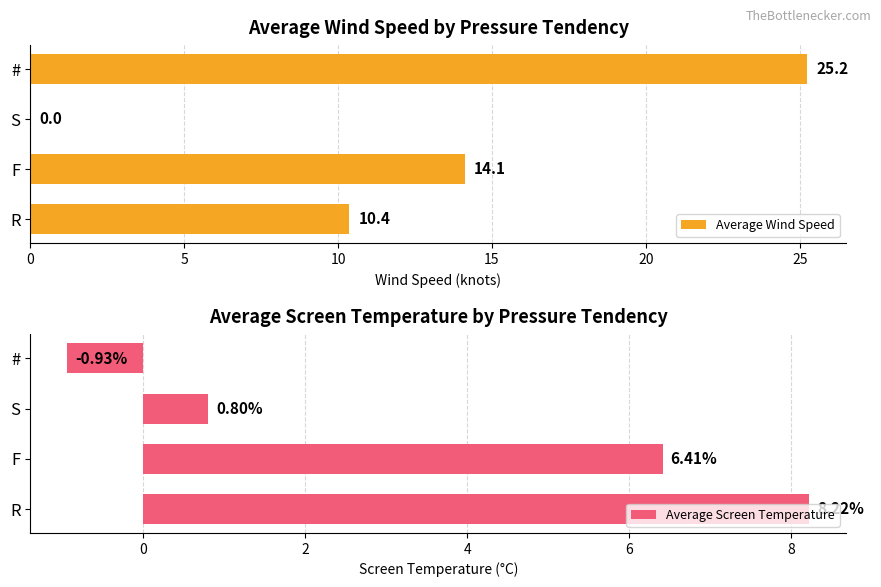

How many distinct data groups are displayed?

2